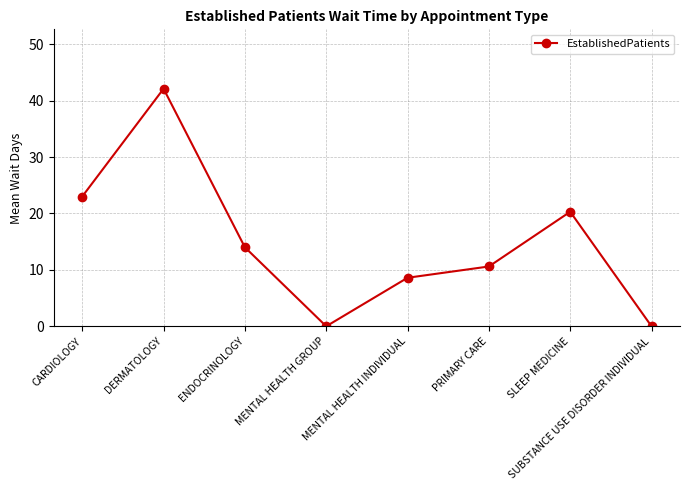

Where is the first local minimum?

MENTAL HEALTH GROUP